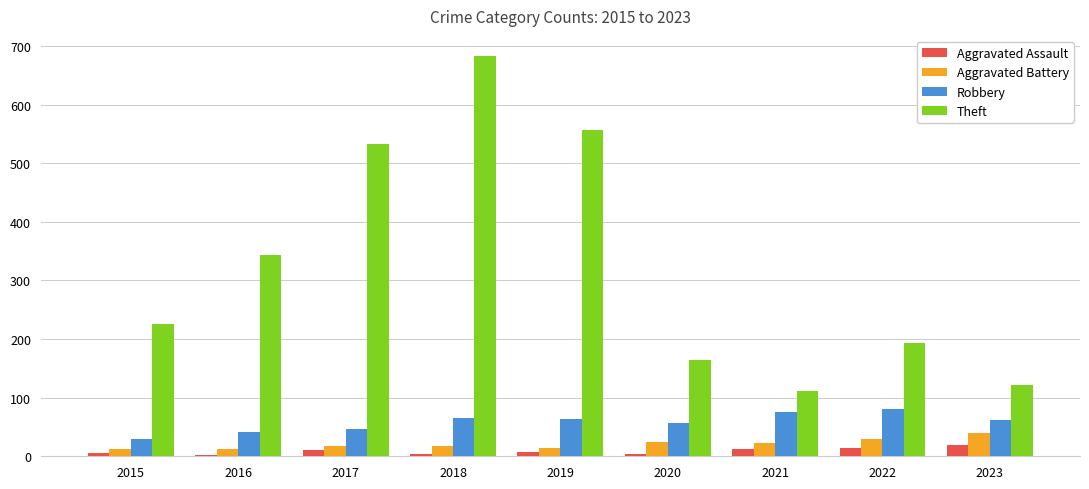

Where is Theft nearest to the value 397?

2016